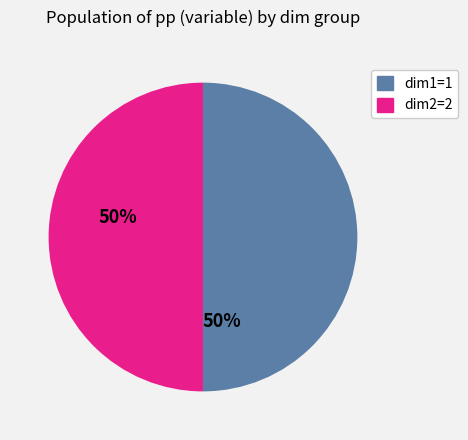

True or false: dim2=2 accounts for 35% of the total.

False